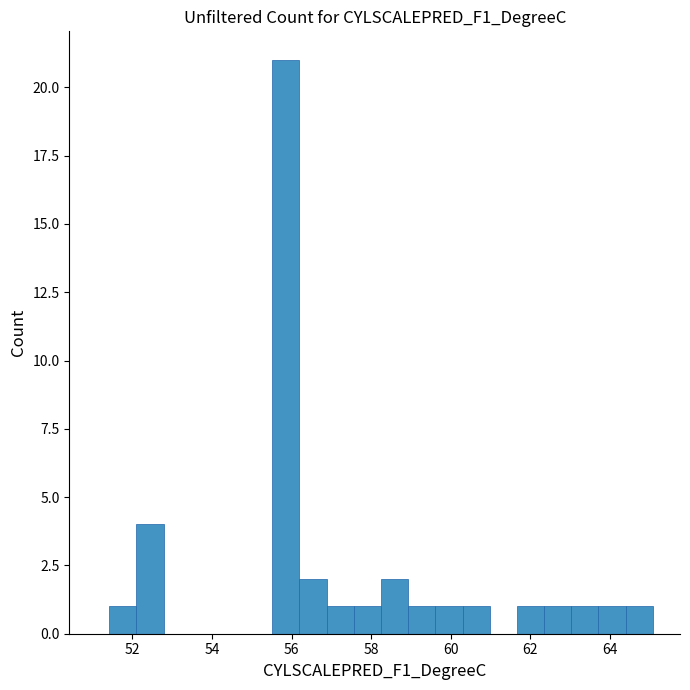

Read against the x-axis, roughly where is the centre of the tallest bar?

55.8